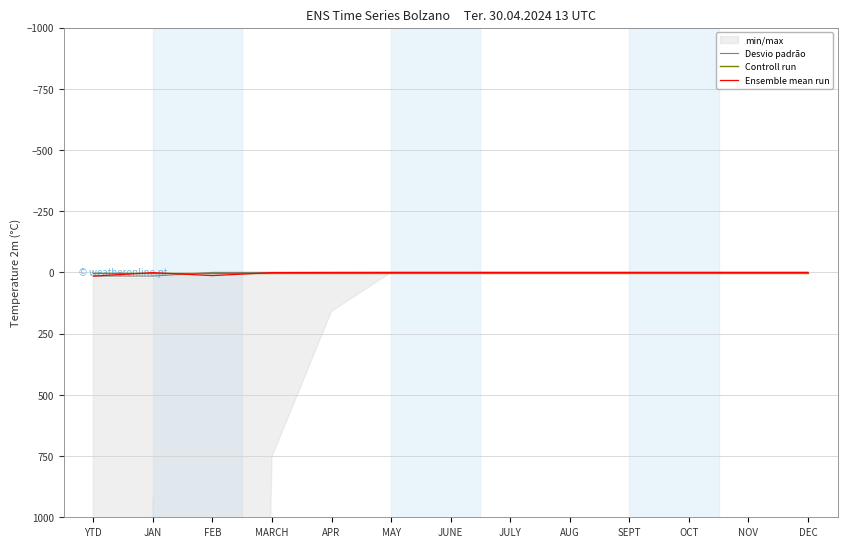

List the series in order of their peak value, lowest first.

Controll run, Desvio padrão, Ensemble mean run